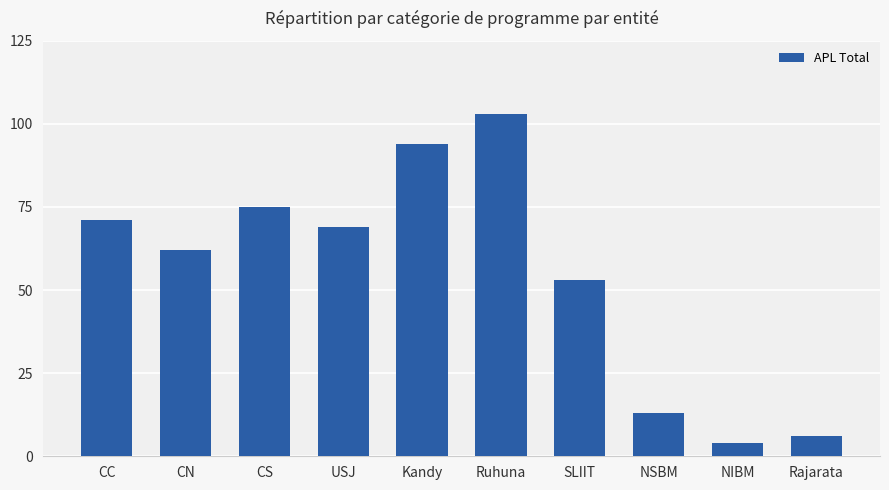

Reading left to right, list all the values displayed in this chart.

CC=71	CN=62	CS=75	USJ=69	Kandy=94	Ruhuna=103	SLIIT=53	NSBM=13	NIBM=4	Rajarata=6